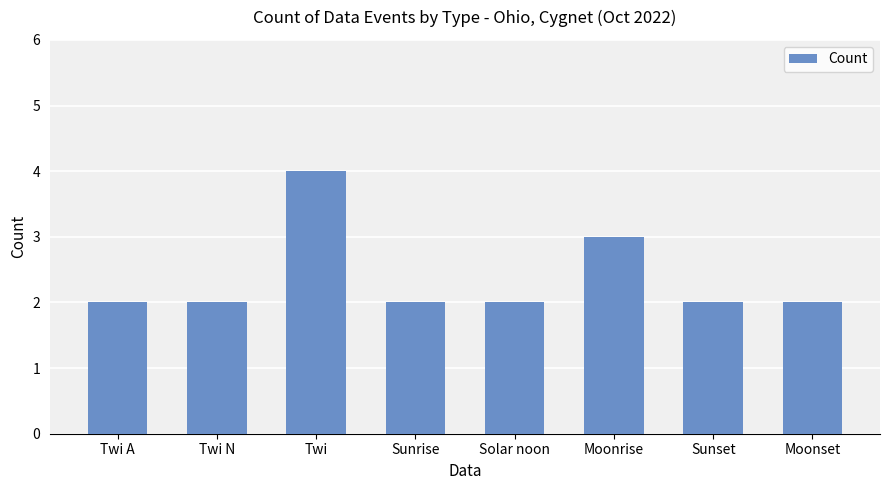

Reading left to right, what are all the values shown in this chart?

Twi A=2	Twi N=2	Twi=4	Sunrise=2	Solar noon=2	Moonrise=3	Sunset=2	Moonset=2